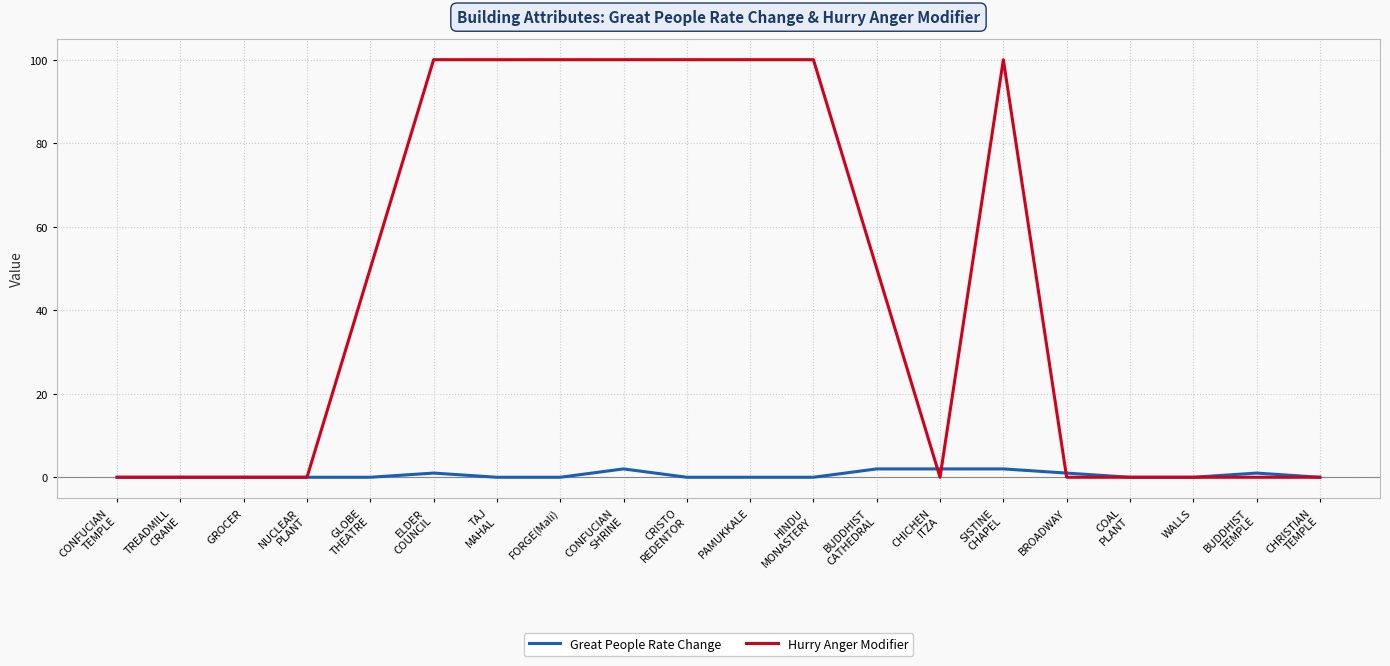

Read the Hurry Anger Modifier value at FORGE(Mali).

100